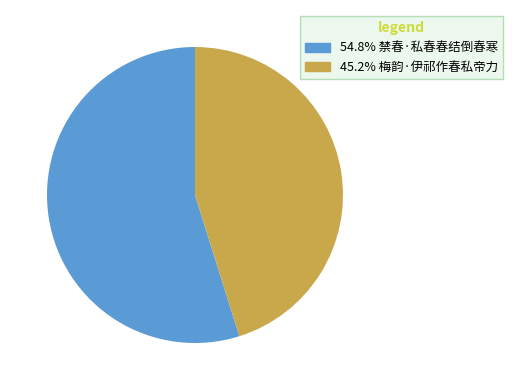

Is there any slice that represents more than half of the pie?

Yes